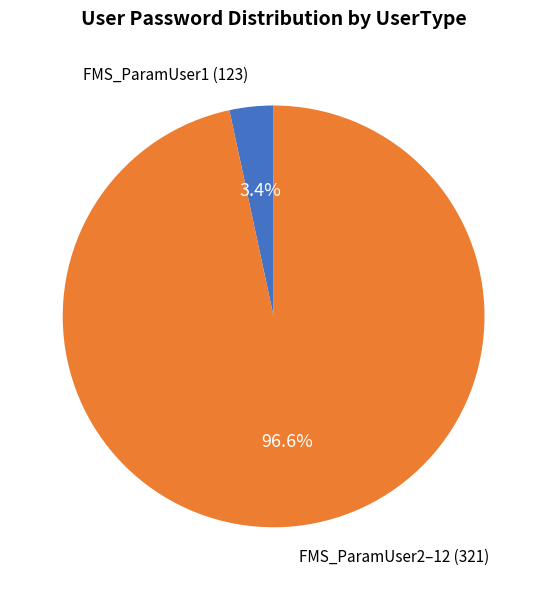

Does any single category account for the majority?

Yes